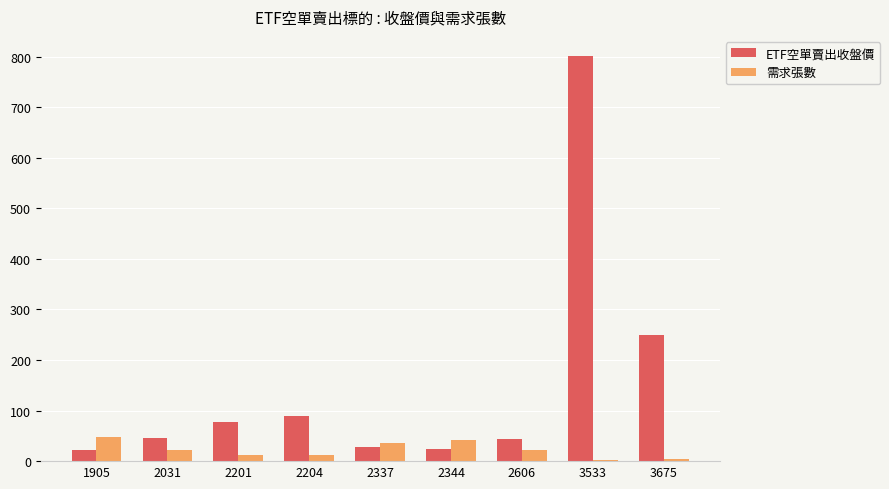

Is it true that ETF空單賣出收盤價 equals 250.0 at 3675?

True